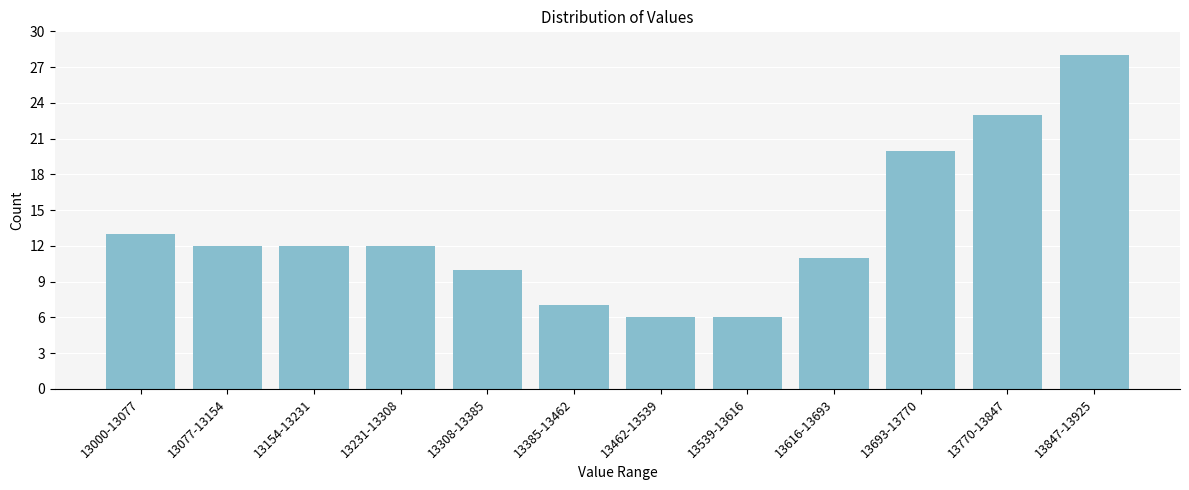

Reading left to right, list all the values displayed in this chart.

13	12	12	12	10	7	6	6	11	20	23	28